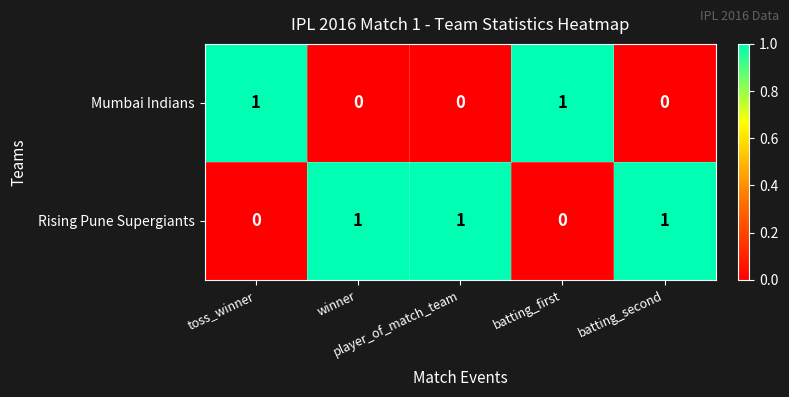

Count the Rising Pune Supergiants values in the range 0 to 1.

5